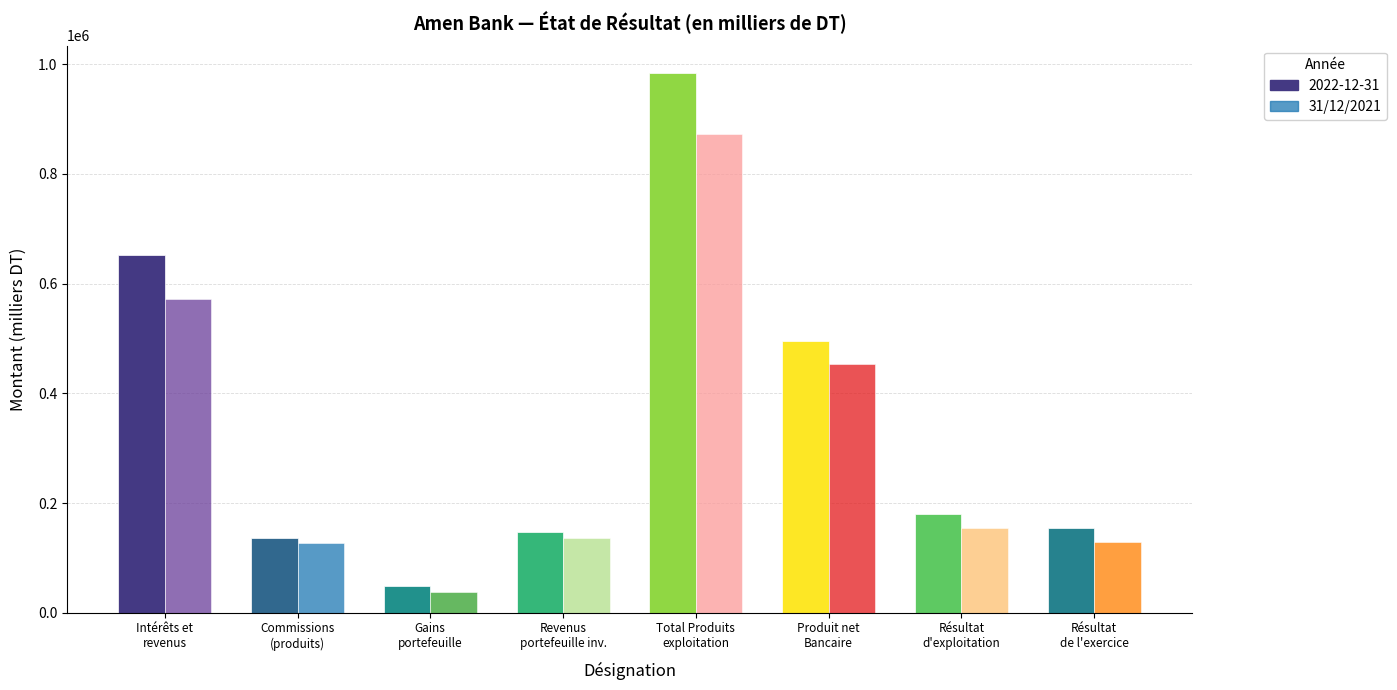

How many values in the 2022-12-31 series are below 179456?

4